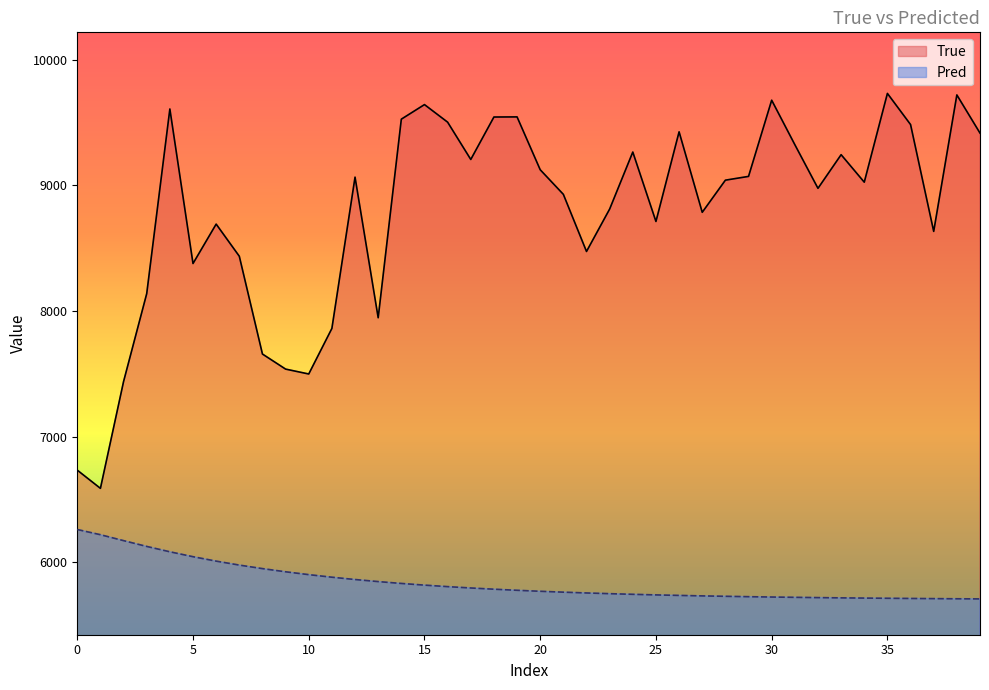

Reading left to right, list all the values displayed in this chart.

True: 6732.0	6587.0	7438.0	8138.0	9609.0	8378.0	8692.0	8436.0	7657.0	7537.0	7498.0	7861.0	9066.0	7946.0	9528.0	9644.0	9504.0	9207.0	9545.0	9546.0	9125.0	8929.0	8474.0	8812.0	9266.0	8713.0	9427.0	8786.0	9042.0	9072.0	9679.0	9325.0	8977.0	9245.0	9026.0	9733.0	9485.0	8634.0	9721.0	9417.0
Pred: 6259.2	6217.7	6170.5	6124.4	6081.7	6042.6	6007.3	5975.8	5947.7	5922.4	5899.6	5879.2	5860.8	5844.3	5829.5	5816.1	5804.1	5793.4	5783.7	5774.9	5767.1	5760.1	5753.7	5748.0	5742.9	5738.3	5734.1	5730.4	5727.0	5724.0	5721.3	5718.9	5716.7	5714.7	5712.9	5711.3	5709.9	5708.6	5707.4	5706.4